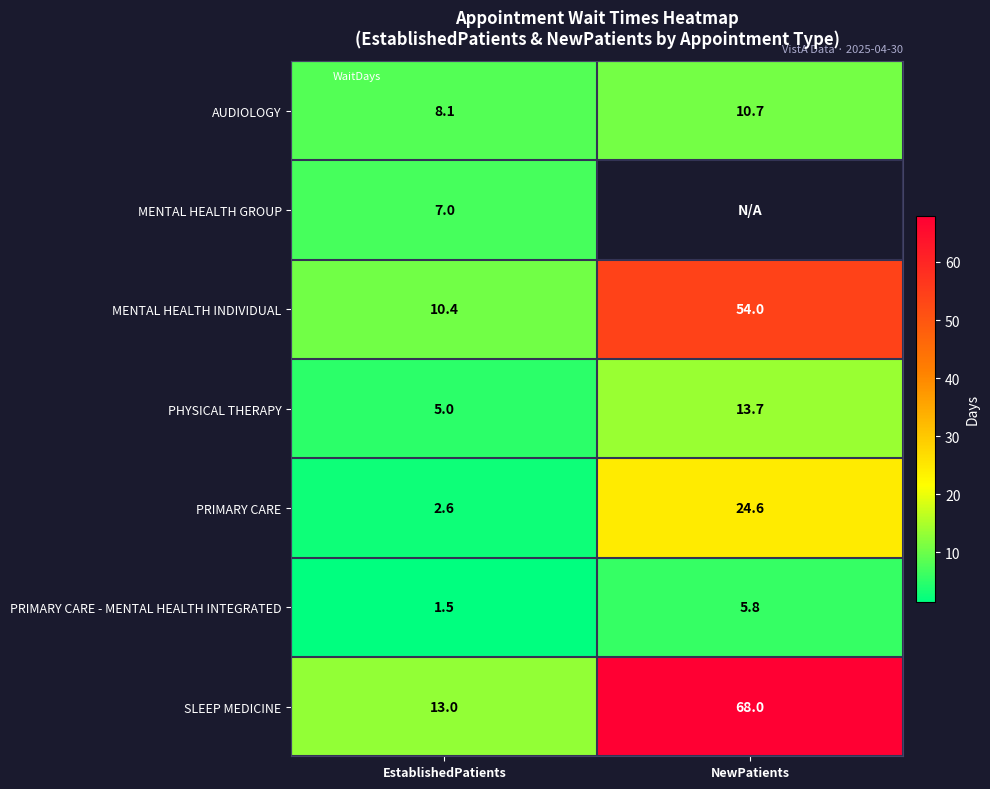

What is the maximum value shown in the chart?

68.0